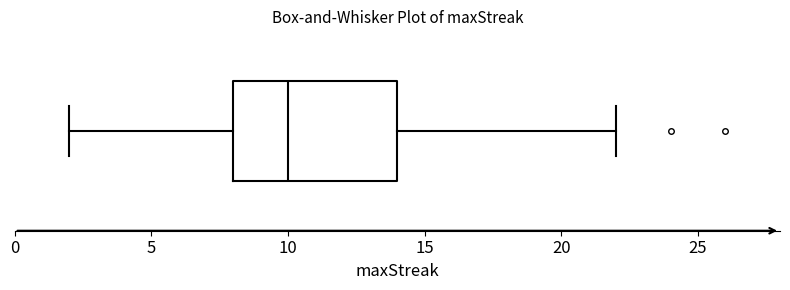

Read this box plot against the x-axis: the position of the median line, the range covered by the box, and the ends of both whiskers. The values are not printed on the chart, so give them approximately, as read against the axis.

median 10, box 8 to 14, whiskers 2 to 22